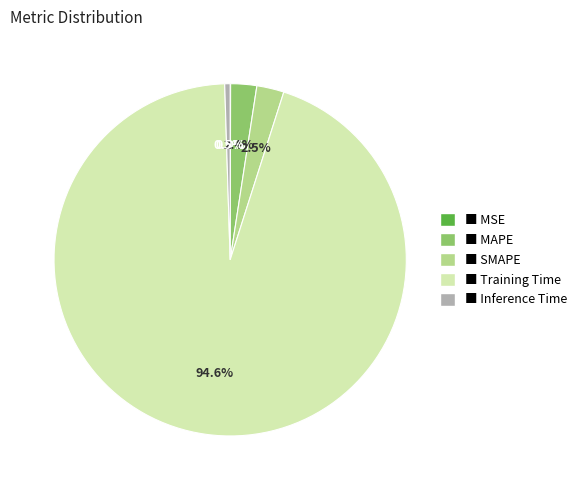

Is there a majority slice in this chart?

Yes